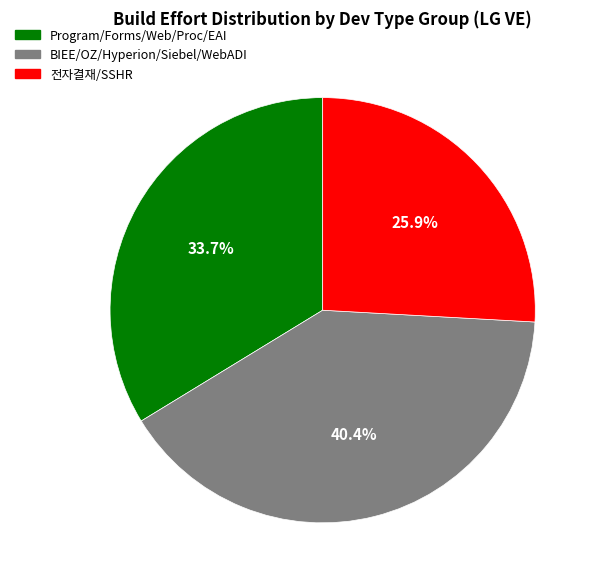

Is there any slice that represents more than half of the pie?

No